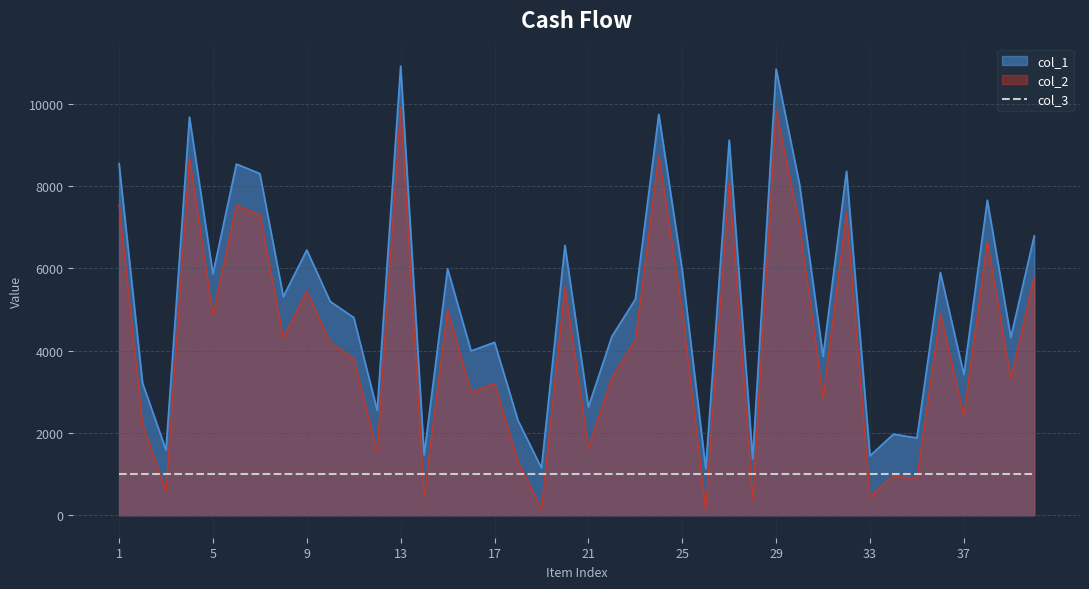

How many interior local peaks does the col_1 series have?

14